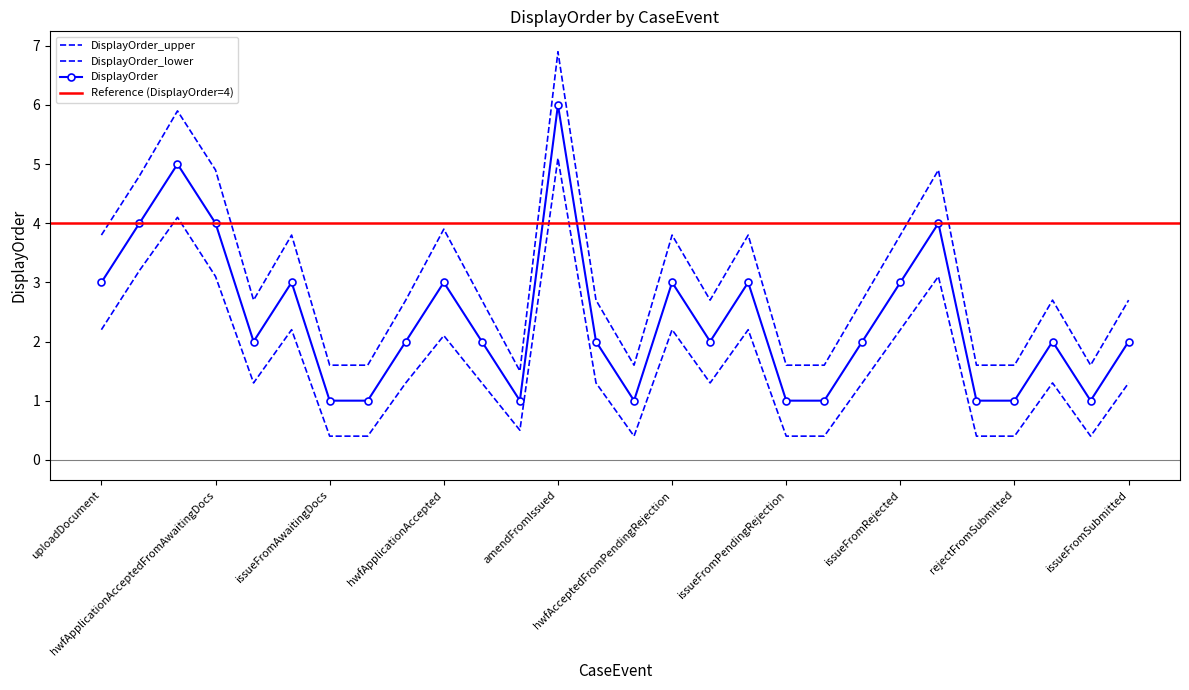

Is it true that DisplayOrder_upper equals 3.8 at awaitingDocumentsFromPendingRejection?

True